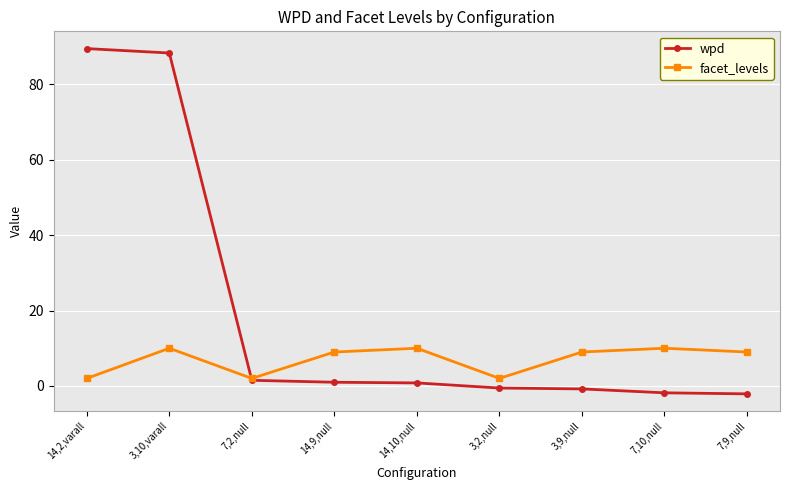

Which series has the widest spread of values?

wpd